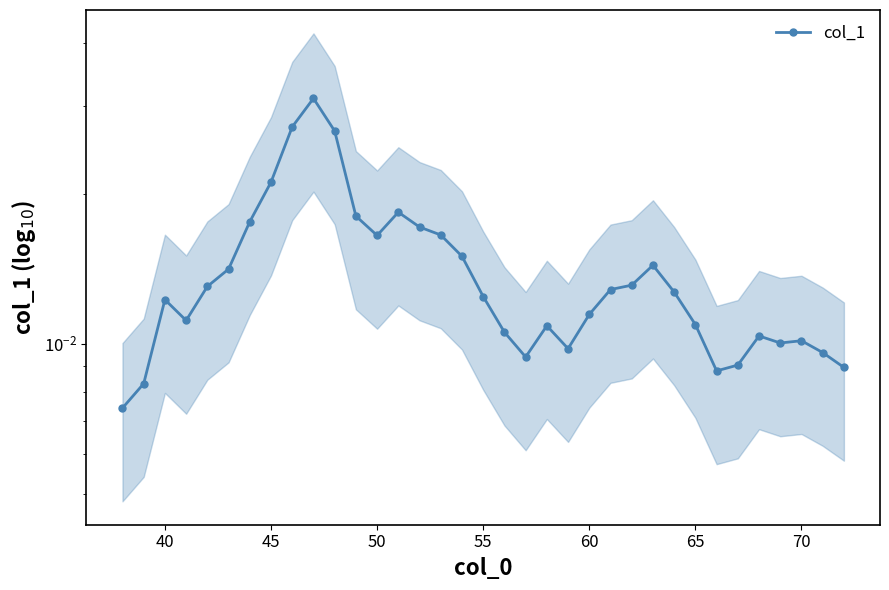

The chart shows a value of 0.0 at 9. True or false?

False